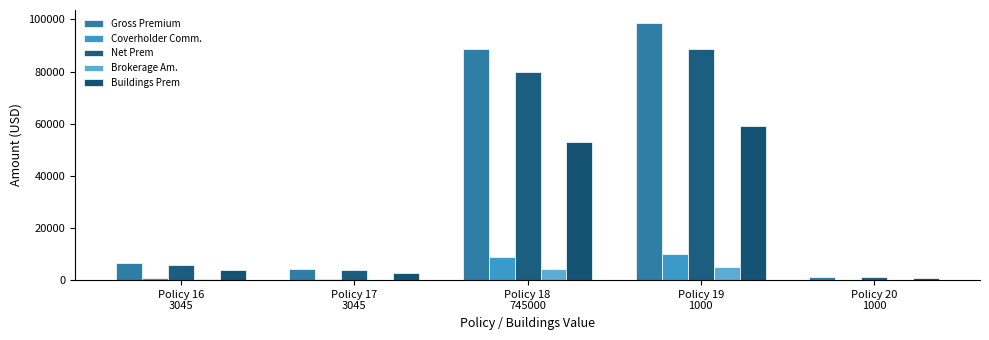

How many distinct data groups are displayed?

5